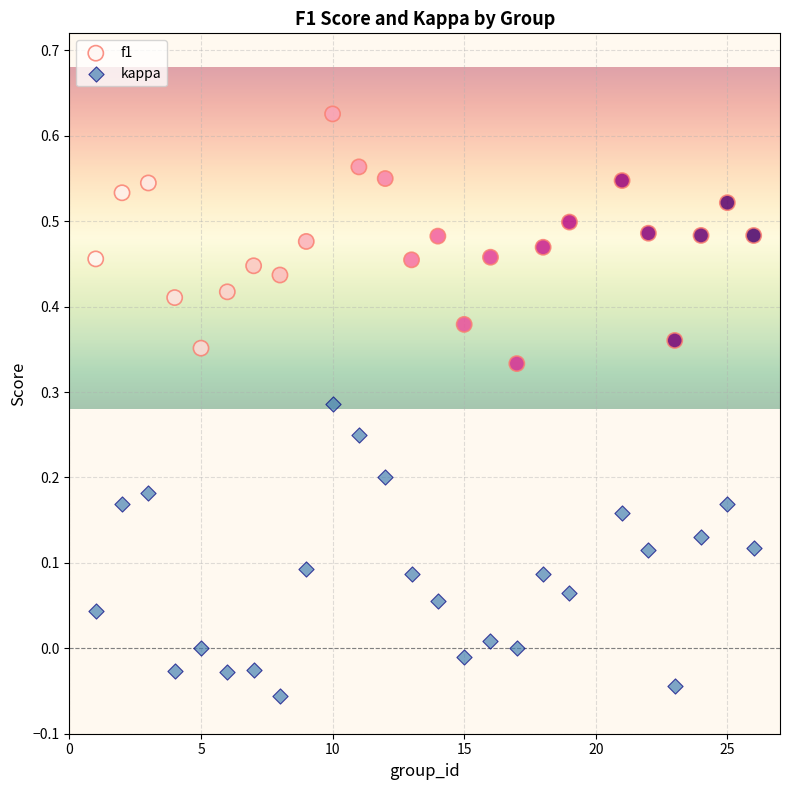

Across all data points, what is the range of X values (max minus min)?

25.0